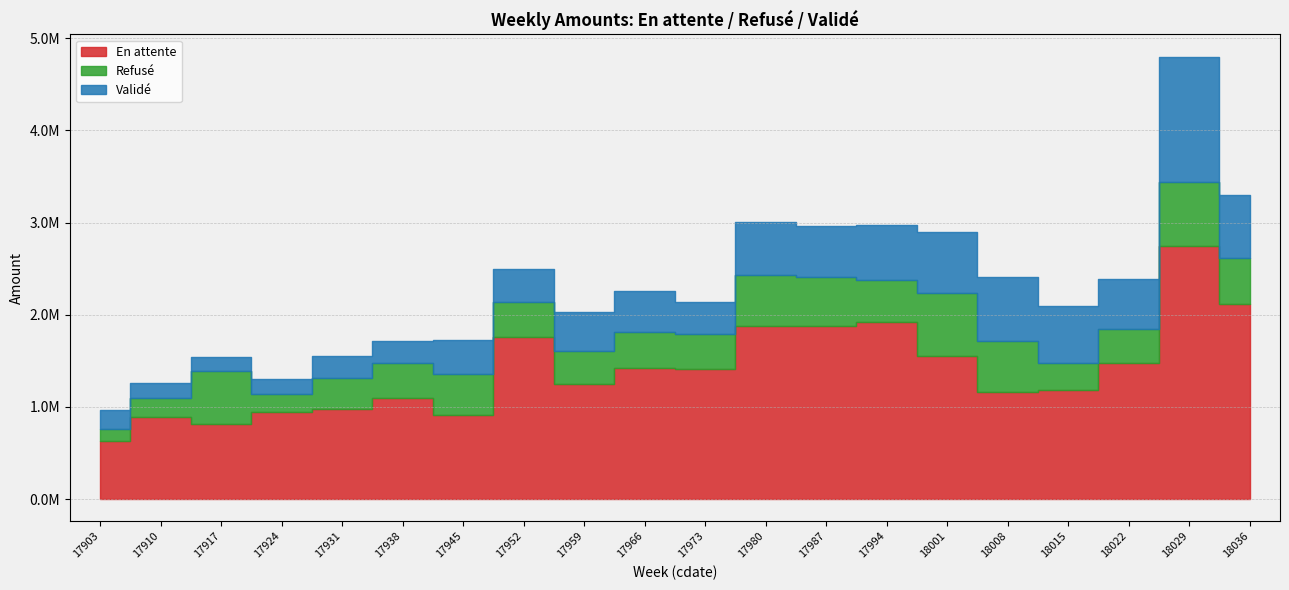

Is the value of En attente at 17917 greater than the value of Validé at 17917?

Yes